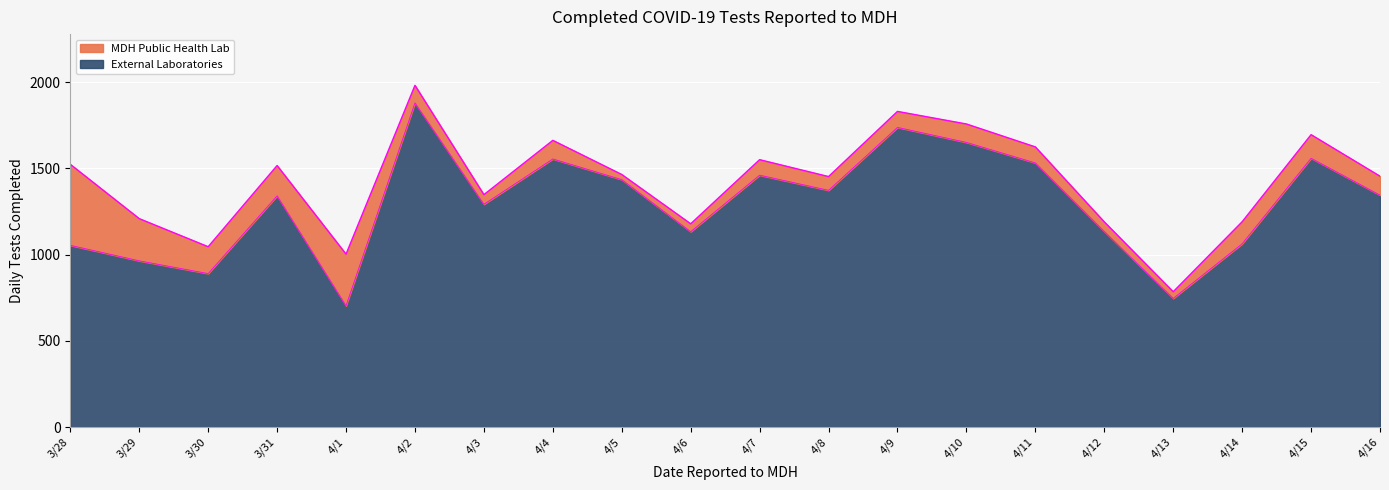

Reading left to right, list all the values displayed in this chart.

1054	964	890	1341	703	1880	1292	1555	1435	1133	1461	1373	1738	1651	1532	1134	746	1063	1559	1345